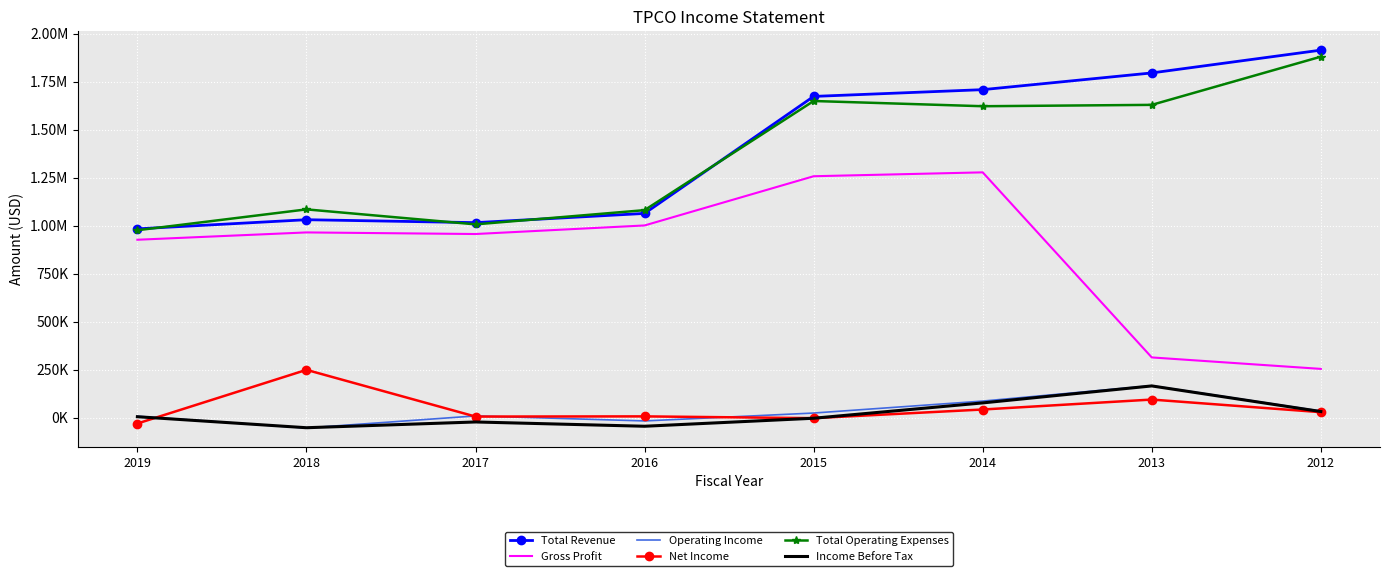

What is the value of the Net Income point at the 4th from the left?

6500